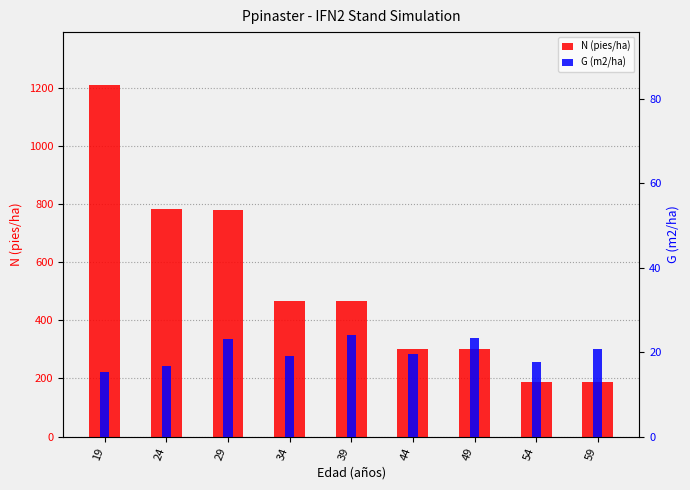

At 24, list the series in order from smallest to largest.

G (m2/ha), N (pies/ha)